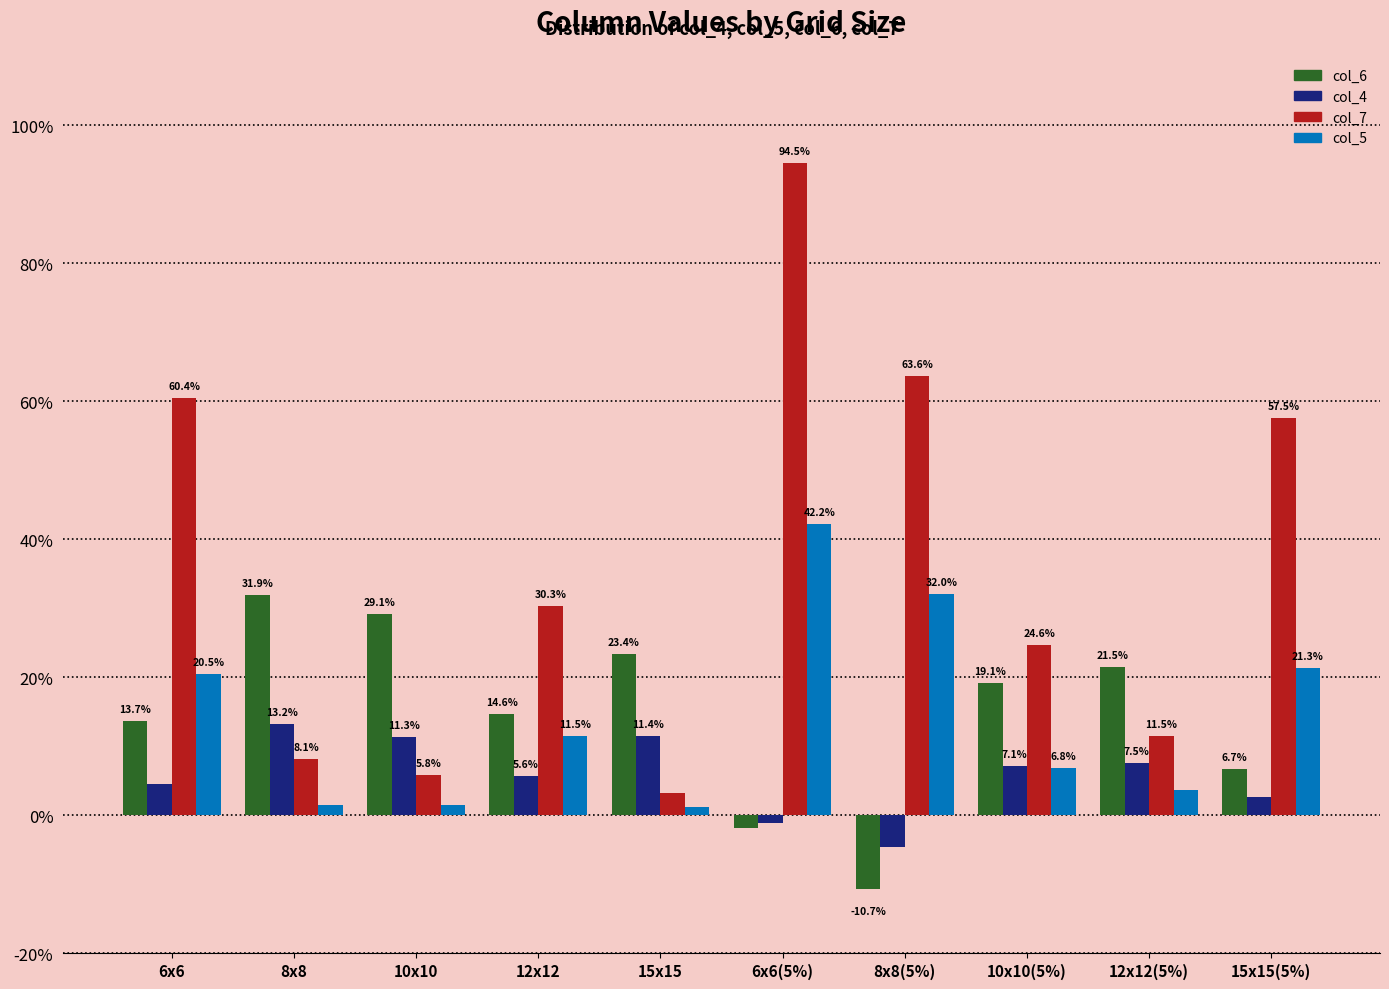

Are the bars grouped side by side (vs. stacked)?

Yes